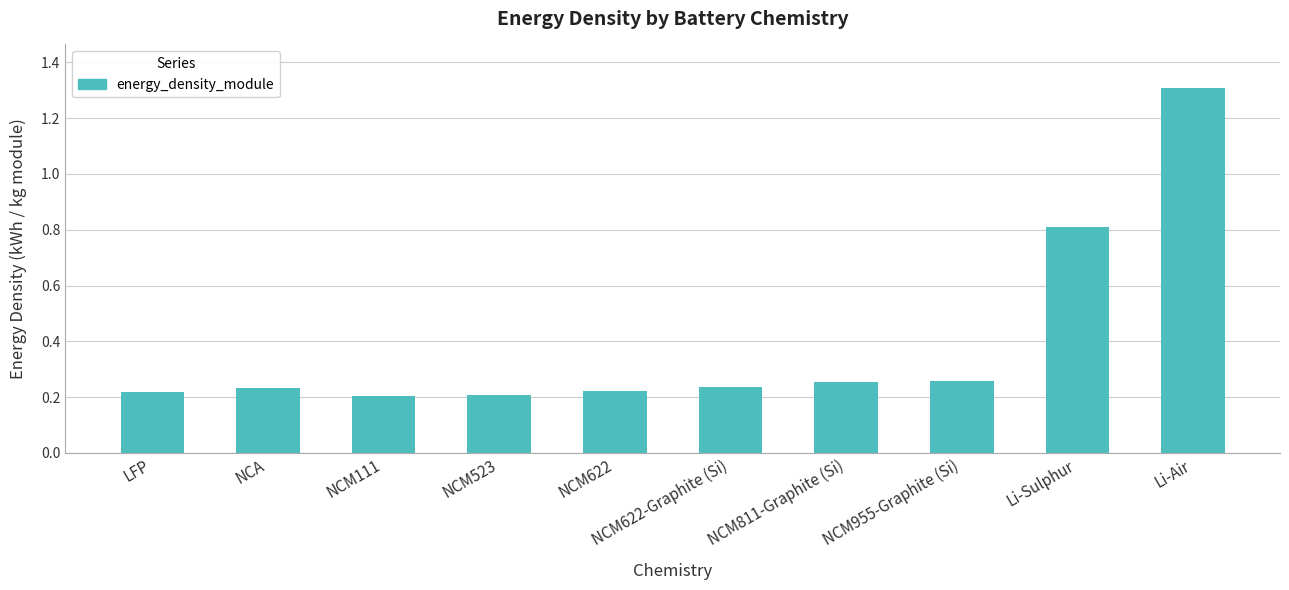

Is it true that the value at Li-Air is 1.7?

False